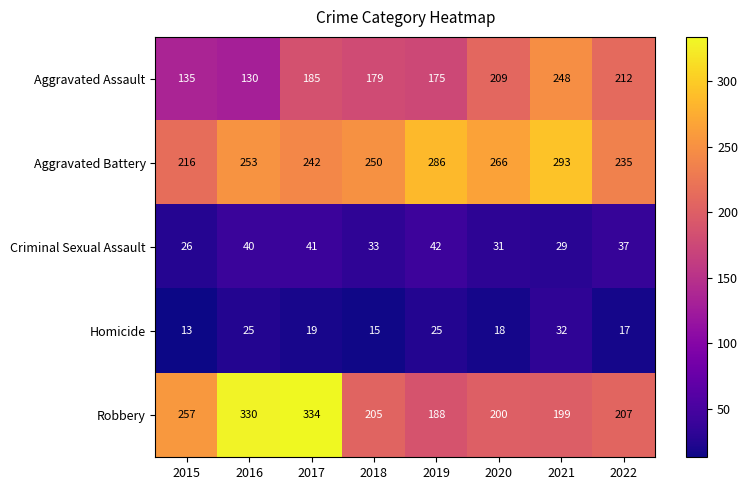

The Homicide series shows 51 at 2021. True or false?

False